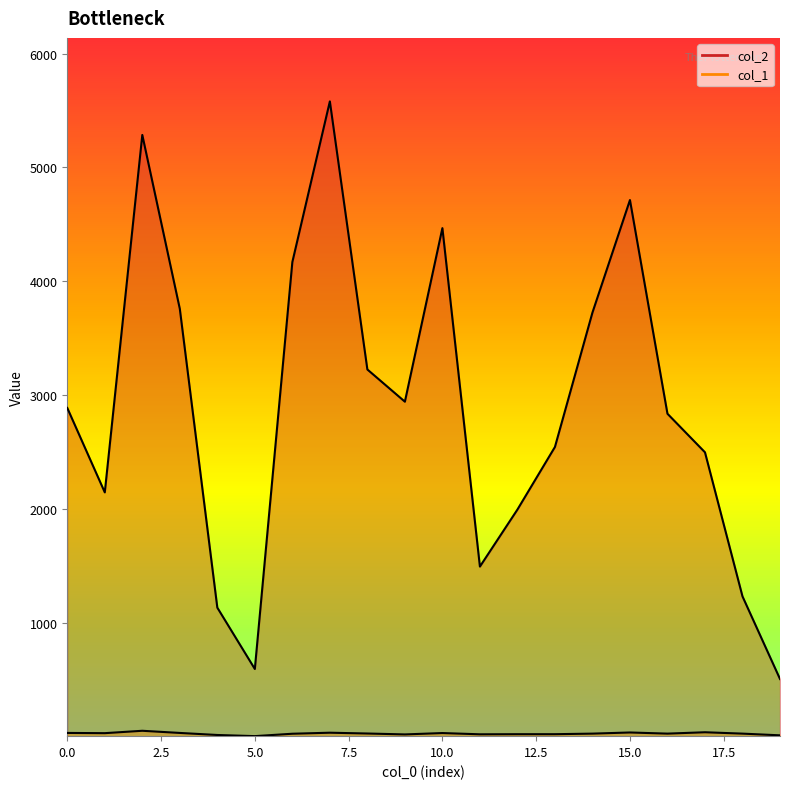

Does the chart have visible grid lines?

No